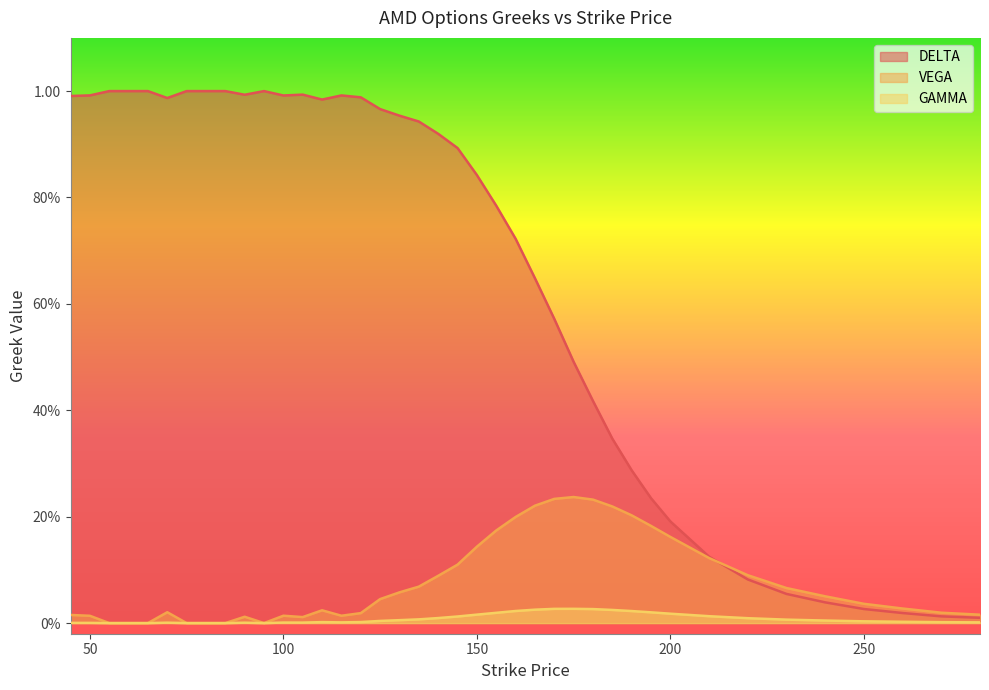

Reading left to right, extract all data points from this chart.

DELTA: 1.0	1.0	1.0	1.0	1.0	1.0	1.0	1.0	1.0	1.0	1.0	1.0	1.0	1.0	1.0	1.0	1.0	1.0	0.9	0.9	0.9	0.8	0.8	0.7	0.6	0.6	0.5	0.4	0.3	0.3	0.2	0.2	0.1	0.1	0.1	0.0	0.0	0.0	0.0	0.0
VEGA: 0.0	0.0	0.0	0.0	0.0	0.0	0.0	0.0	0.0	0.0	0.0	0.0	0.0	0.0	0.0	0.0	0.0	0.1	0.1	0.1	0.1	0.1	0.2	0.2	0.2	0.2	0.2	0.2	0.2	0.2	0.2	0.2	0.1	0.1	0.1	0.1	0.0	0.0	0.0	0.0
GAMMA: 0.0	0.0	0.0	0.0	0.0	0.0	0.0	0.0	0.0	0.0	0.0	0.0	0.0	0.0	0.0	0.0	0.0	0.0	0.0	0.0	0.0	0.0	0.0	0.0	0.0	0.0	0.0	0.0	0.0	0.0	0.0	0.0	0.0	0.0	0.0	0.0	0.0	0.0	0.0	0.0